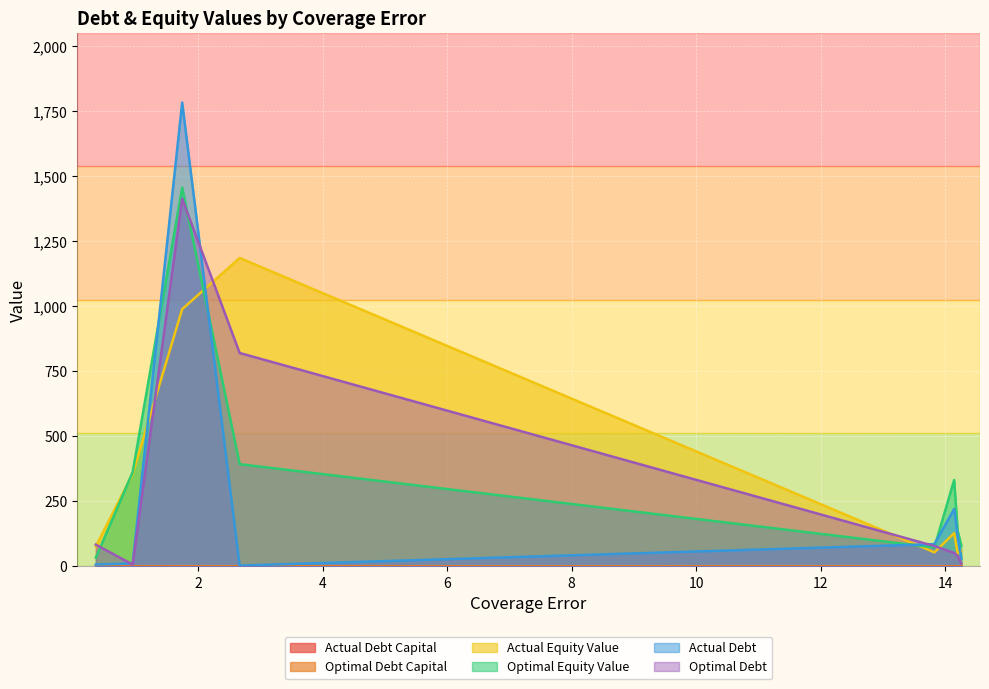

What is the maximum value shown in the chart?

1783.1